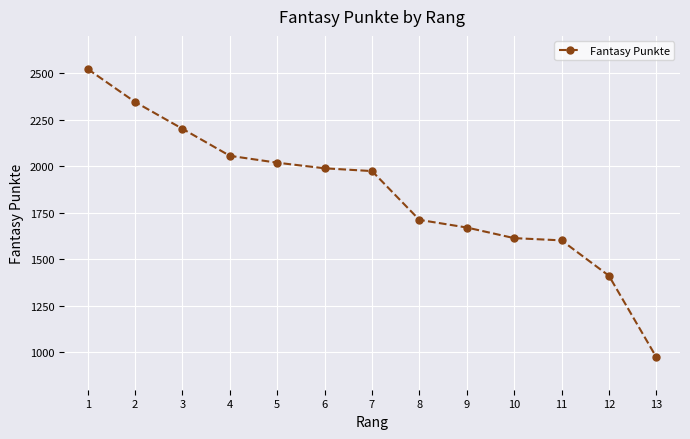

How many data points are less than 1974?

6